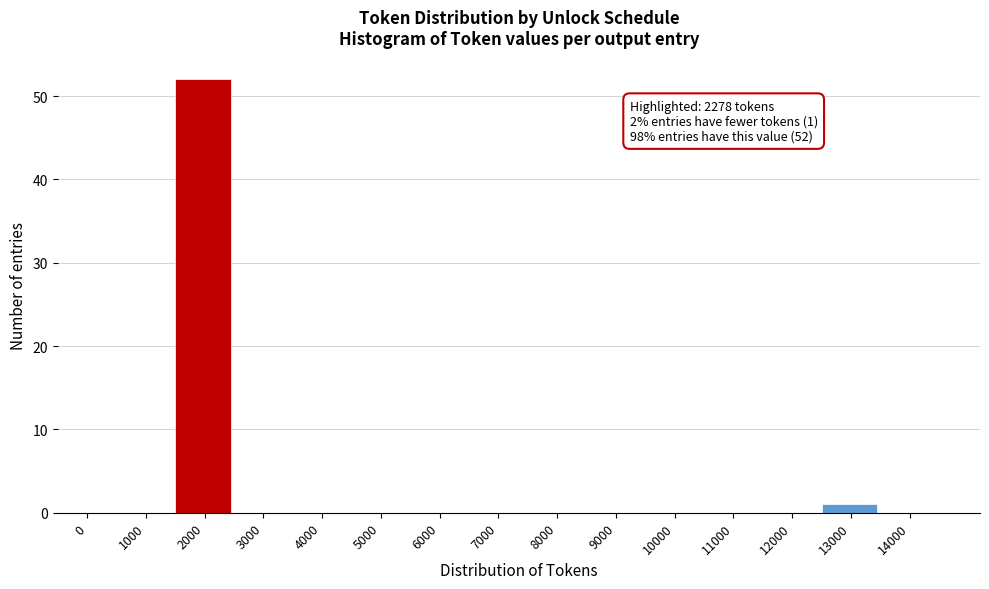

Reading left to right, what are all the values shown in this chart?

0=0	1000=0	2000=52	3000=0	4000=0	5000=0	6000=0	7000=0	8000=0	9000=0	10000=0	11000=0	12000=0	13000=1	14000=0